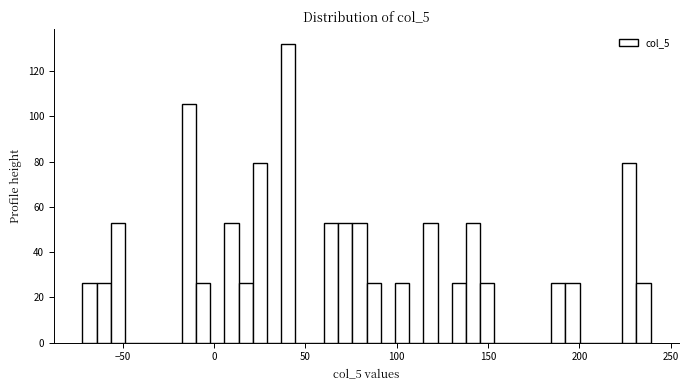

Around what value on the x-axis is the tallest bar? Give the approximate position of its centre, as read against the axis.

40